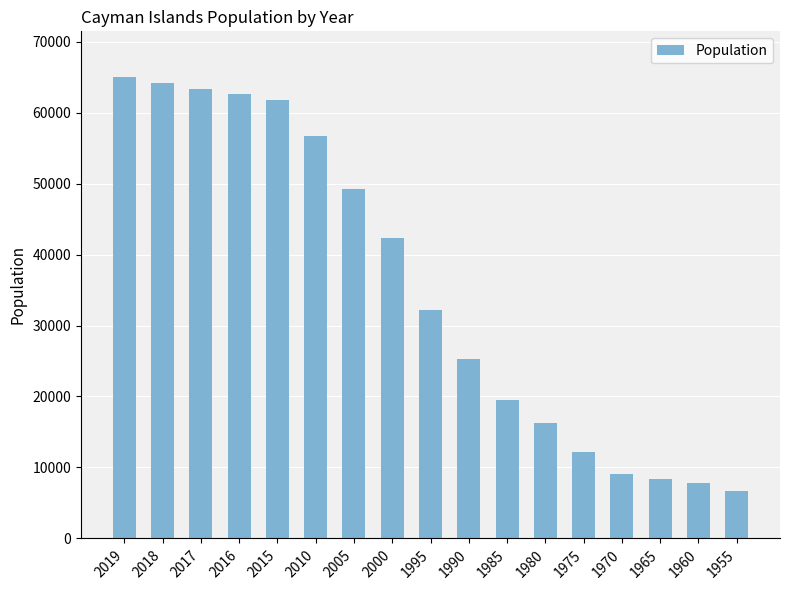

How many distinct data groups are displayed?

1